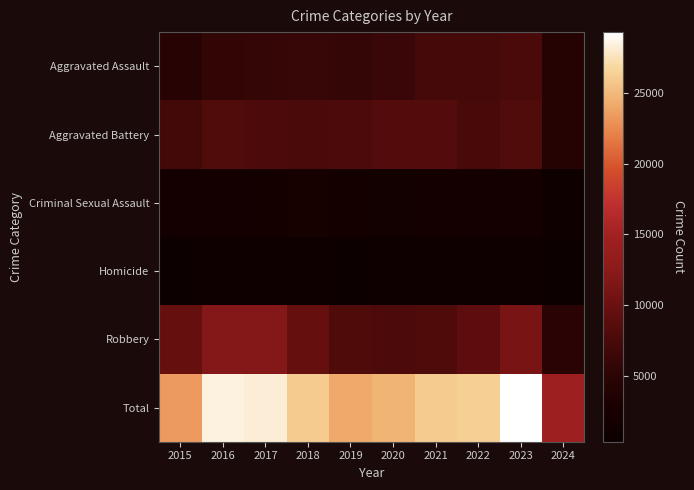

What is the total value across all series at 2022?

52504